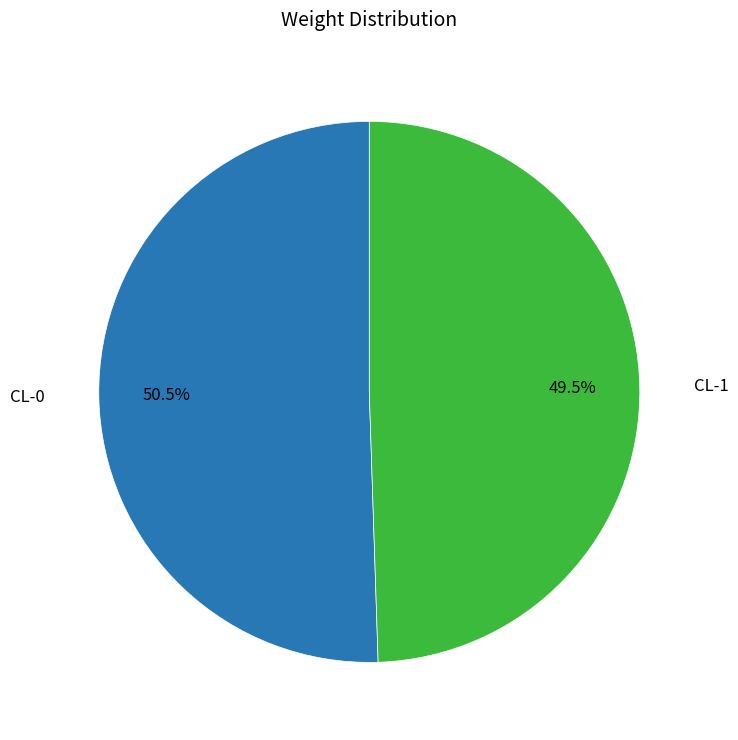

How many segments does this pie chart have?

2